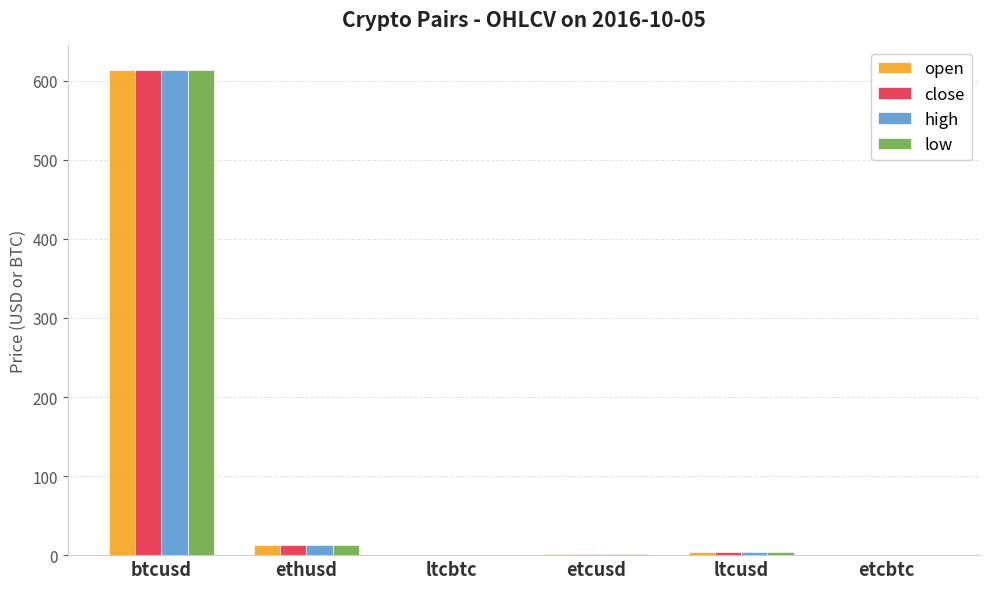

What are all the series names shown in the legend?

open, close, high, low